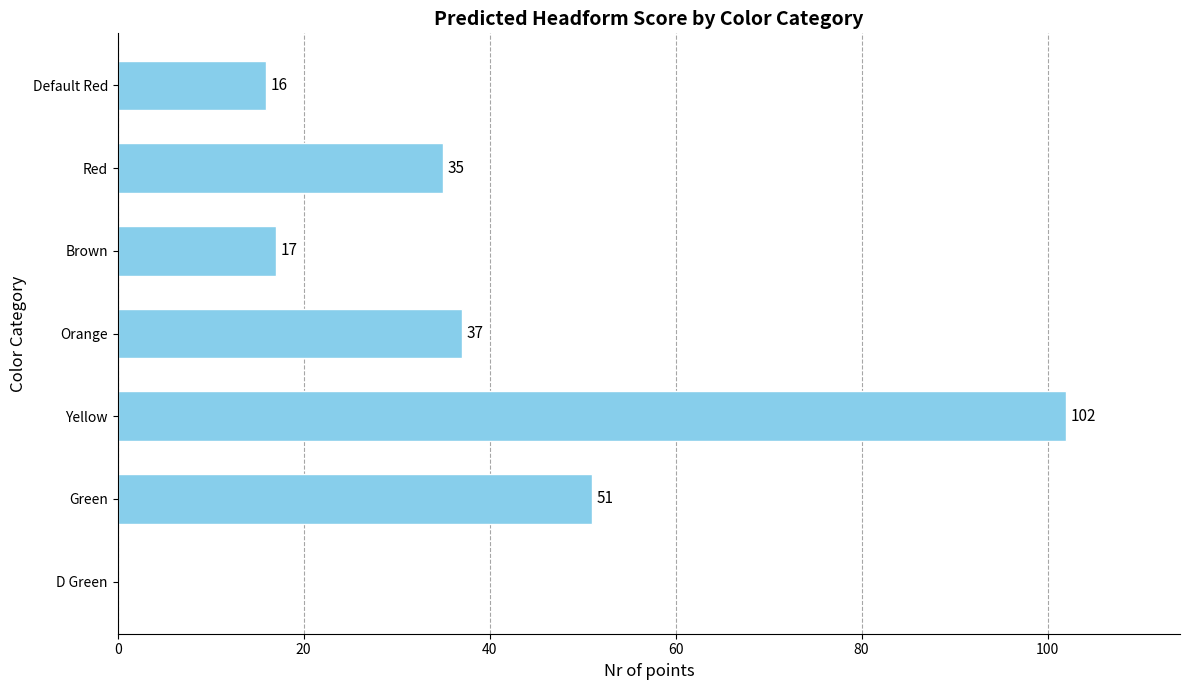

What is the sum of all values?

258